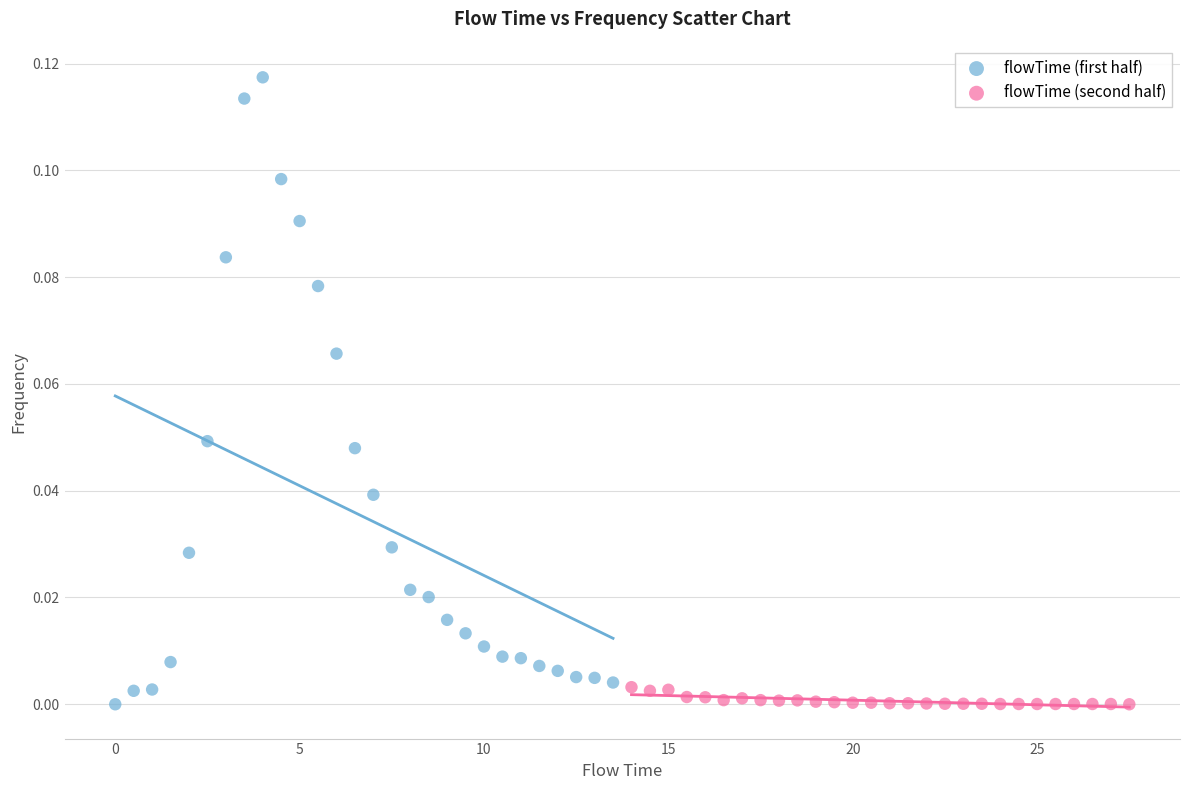

Which series has the largest Y range (max minus min)?

flowTime (first half)